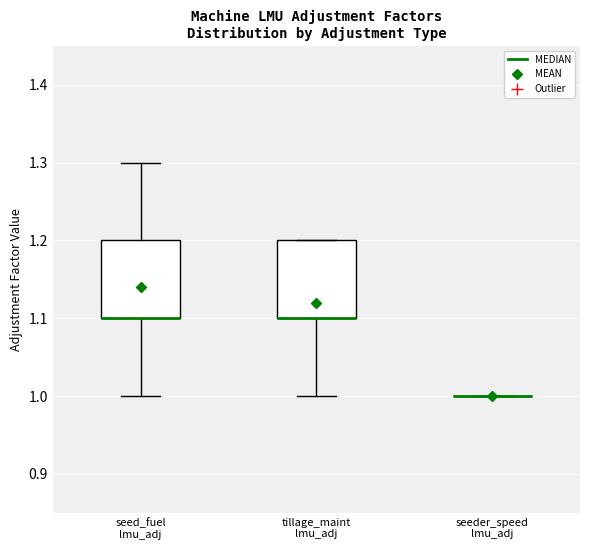

Reading left to right, transcribe this box plot: for each box, give where its median line is, the range the box spans, and where its two whiskers end, as read against the y-axis. The values are not printed on the chart, so give them approximately, as read against the axis.

seed_fuel lmu_adj: median 1.1 (drawn on the box's lower edge), box 1.1 to 1.2, whiskers 1.0 to 1.3
tillage_maint lmu_adj: median 1.1 (drawn on the box's lower edge), box 1.1 to 1.2, whiskers 1.0 to 1.2
seeder_speed lmu_adj: box collapsed to a line at 1.0, whiskers 1.0 to 1.0